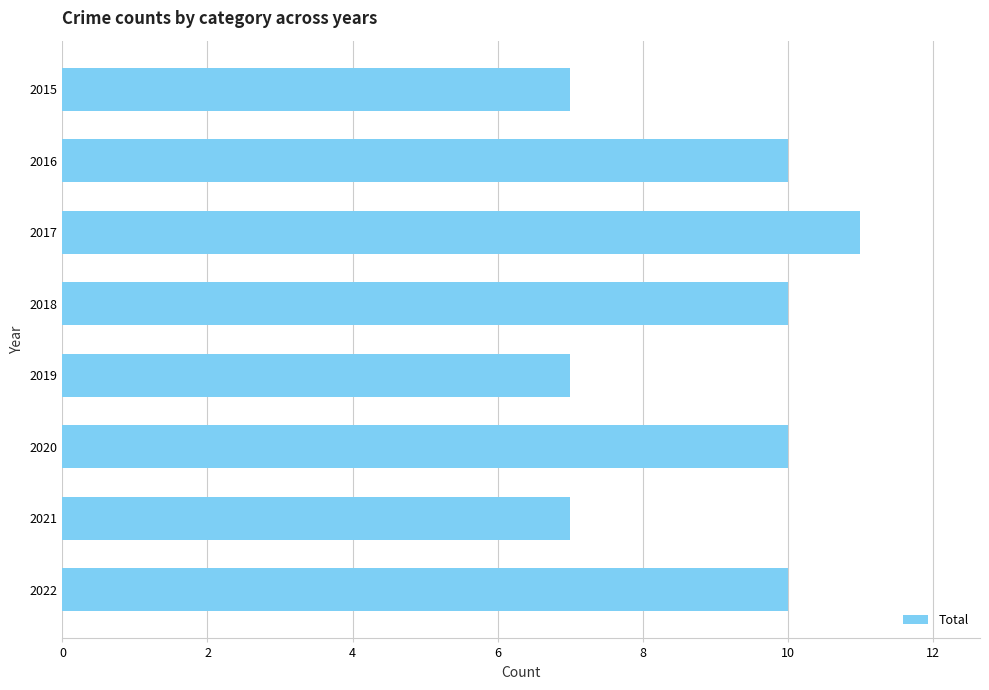

Reading top to bottom, list all the values displayed in this chart.

7	10	11	10	7	10	7	10